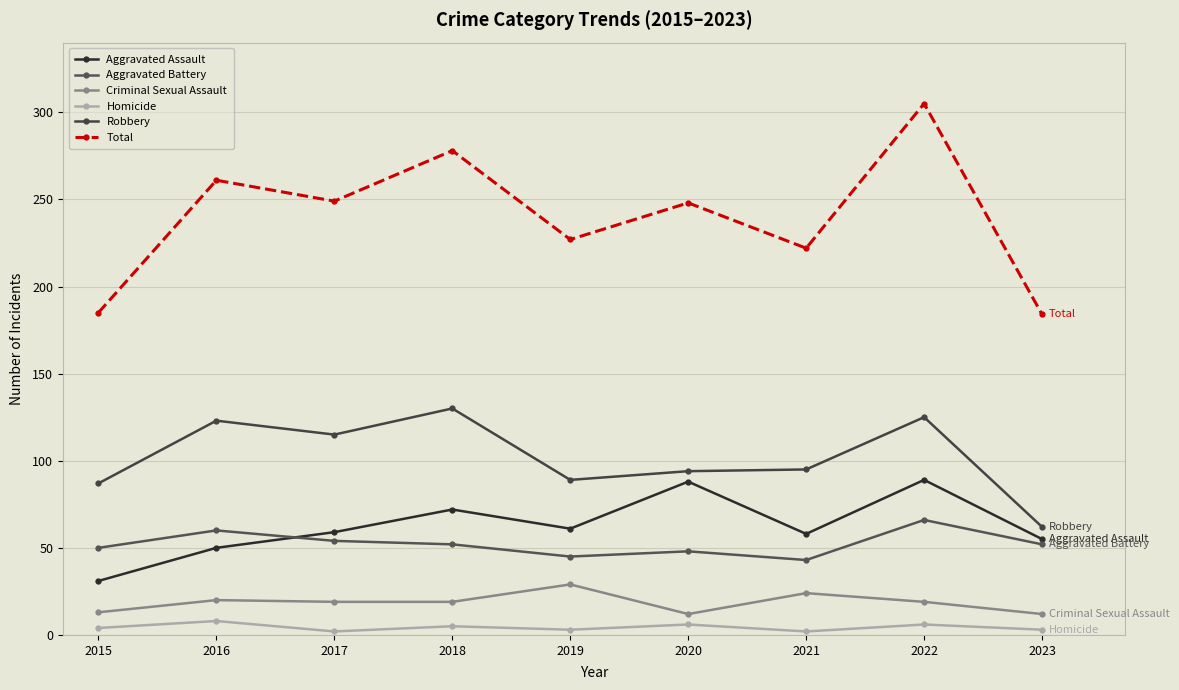

At 2023, list the series in order from largest to smallest.

Total, Robbery, Aggravated Assault, Aggravated Battery, Criminal Sexual Assault, Homicide